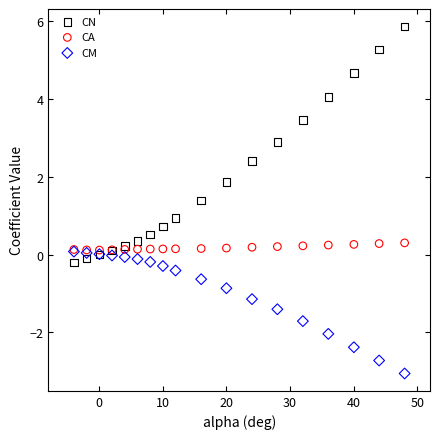

Which series contains the highest Y value?

CN